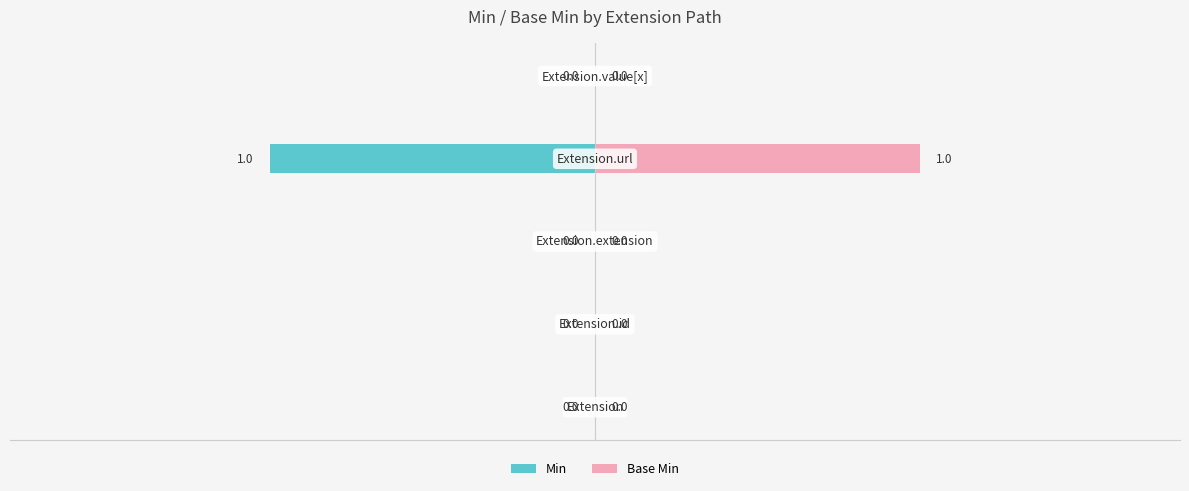

What are all the series names shown in the legend?

Min, Base Min